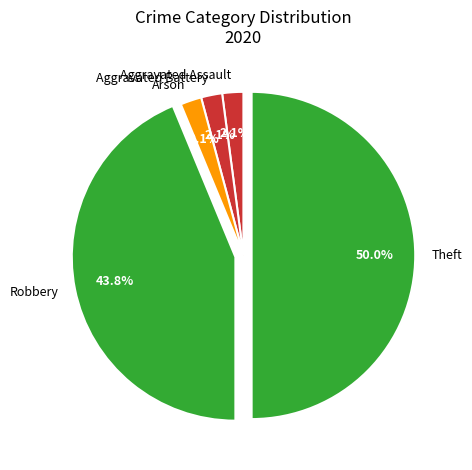

Is the sum of Aggravated Assault and Arson greater than half?

No